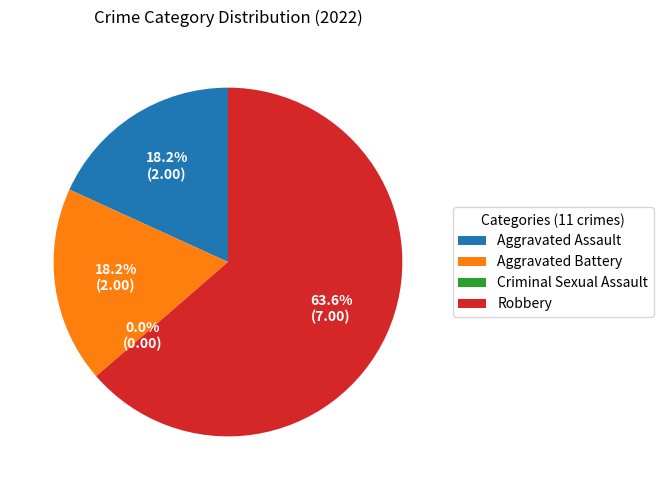

How many slices are in this pie chart?

4